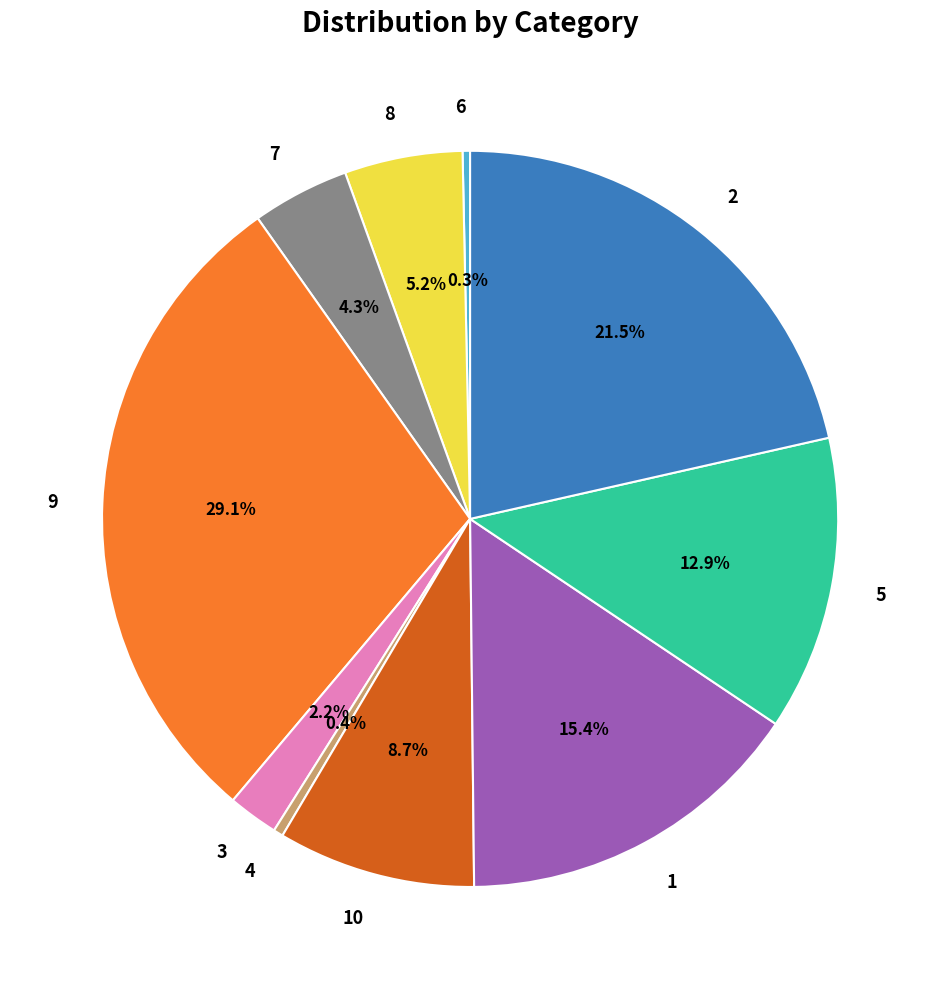

To the nearest percent, what is the combined percentage of 2 and 10?

30%